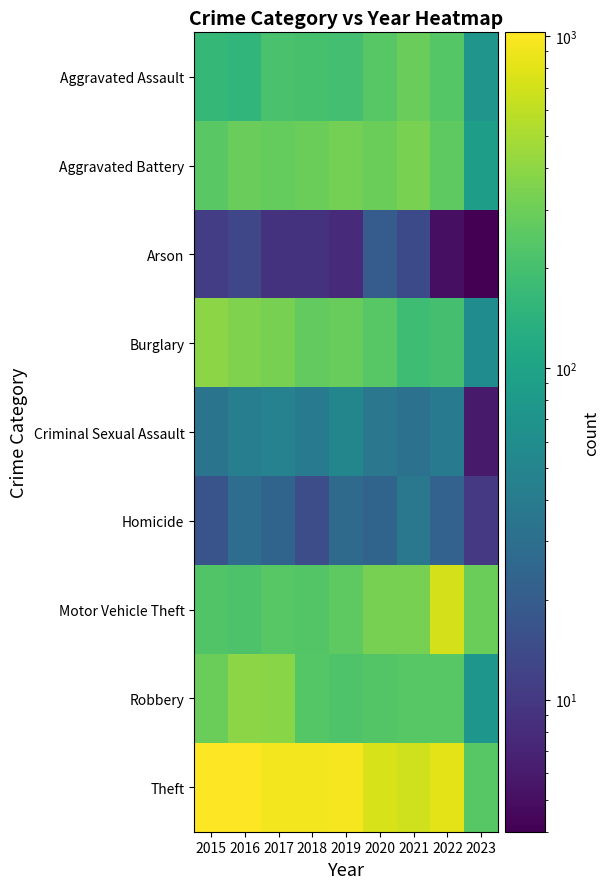

Rank the series by their maximum value, from lowest to highest.

Arson, Homicide, Criminal Sexual Assault, Aggravated Assault, Aggravated Battery, Burglary, Robbery, Motor Vehicle Theft, Theft